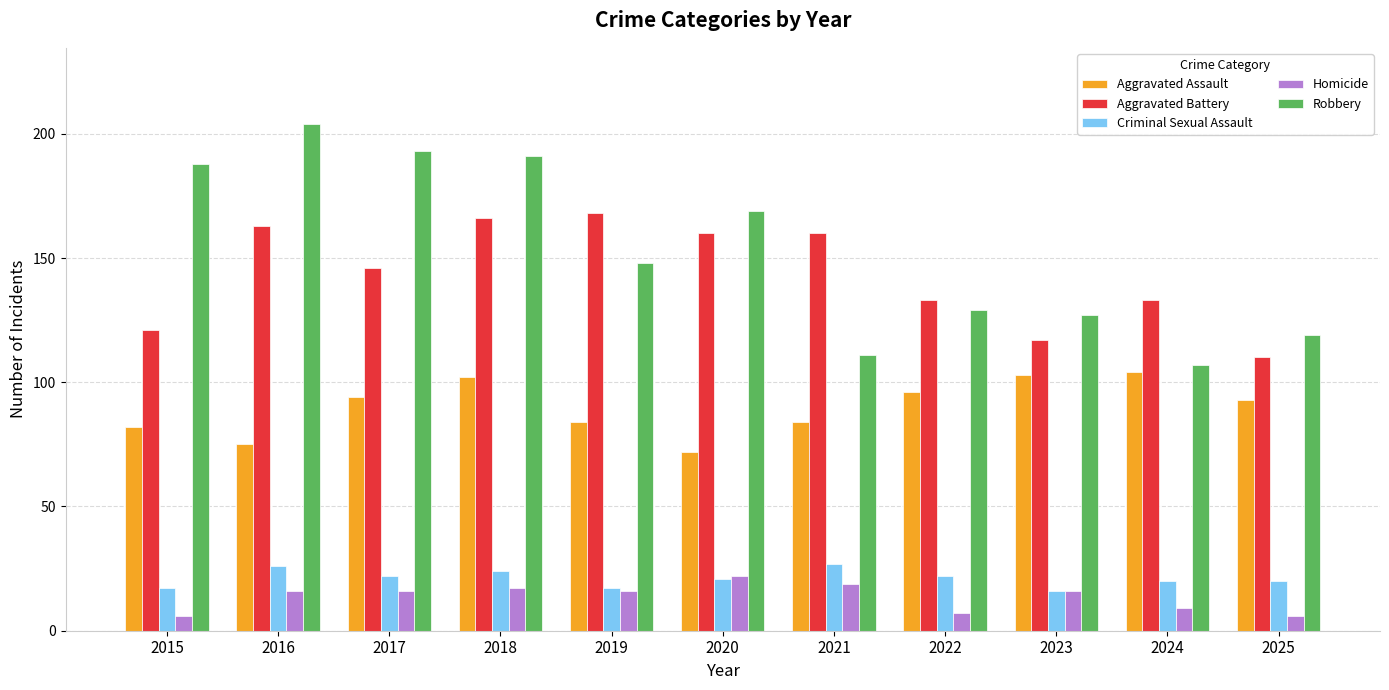

What are all the series names shown in the legend?

Aggravated Assault, Aggravated Battery, Criminal Sexual Assault, Homicide, Robbery